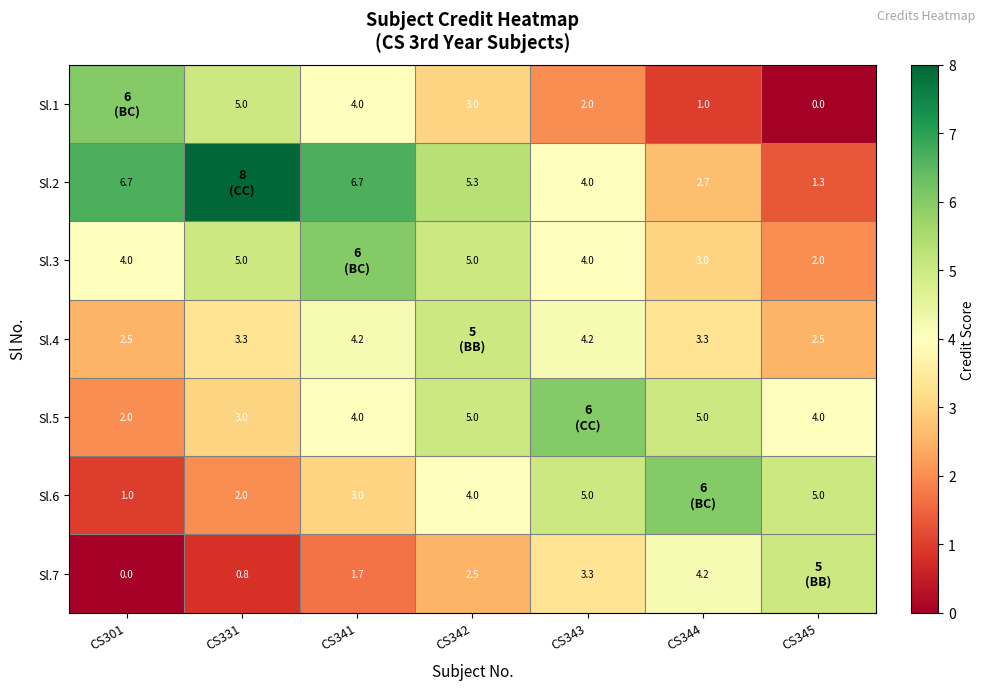

The Sl.7 series shows 4.2 at CS344. True or false?

True